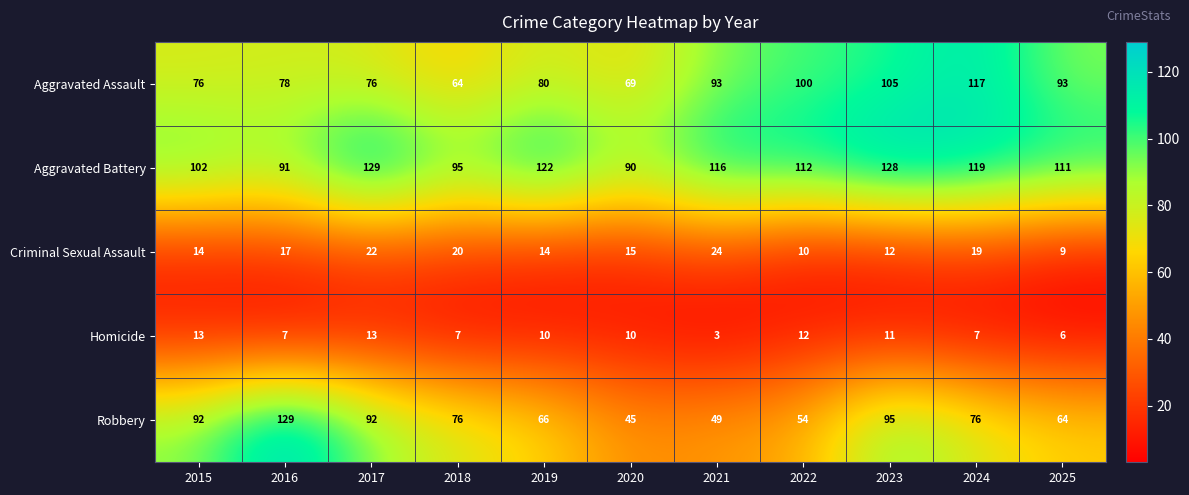

What is the difference between the highest and lowest values at 2021?

113